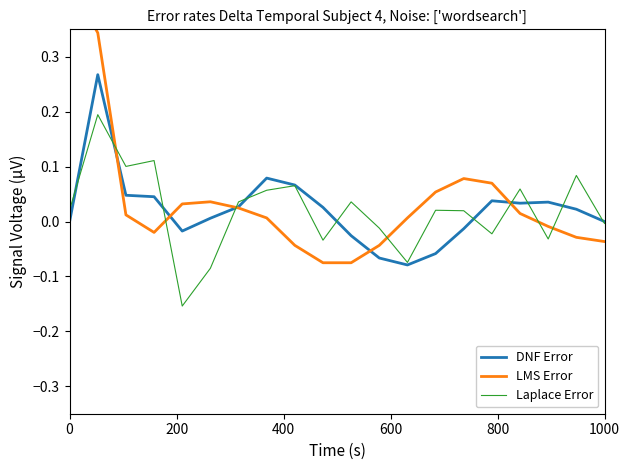

True or false: LMS Error has more than 2 interior local peaks.

False